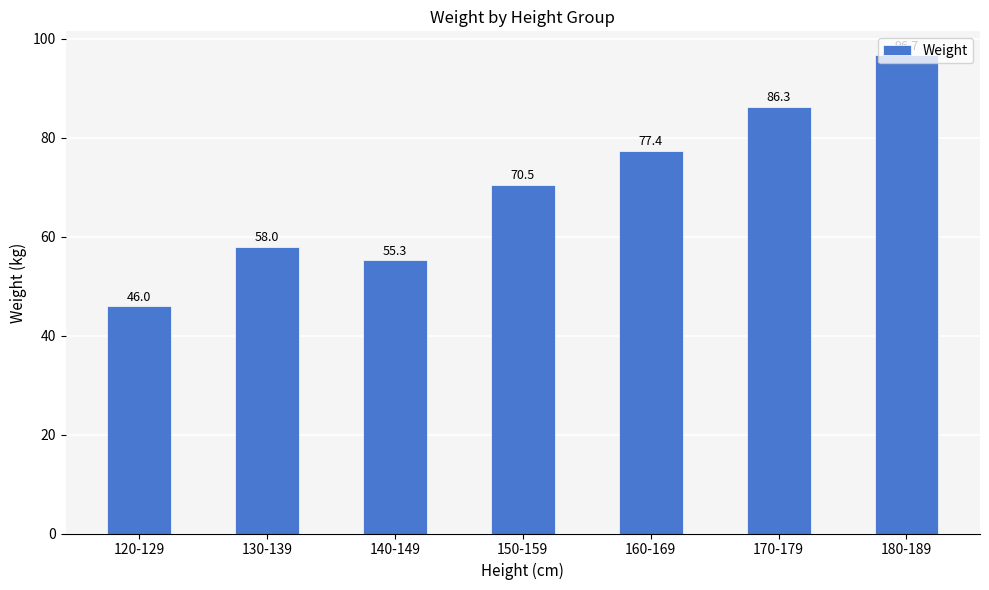

What is the label of the 1st bar from the left?

120-129